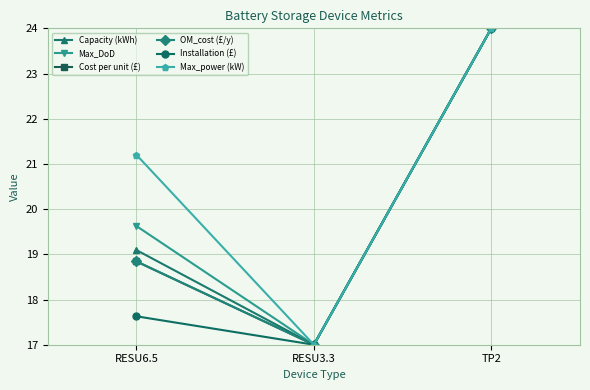

What is the difference between the maximum and minimum values in the OM_cost (£/y) series?

7.0